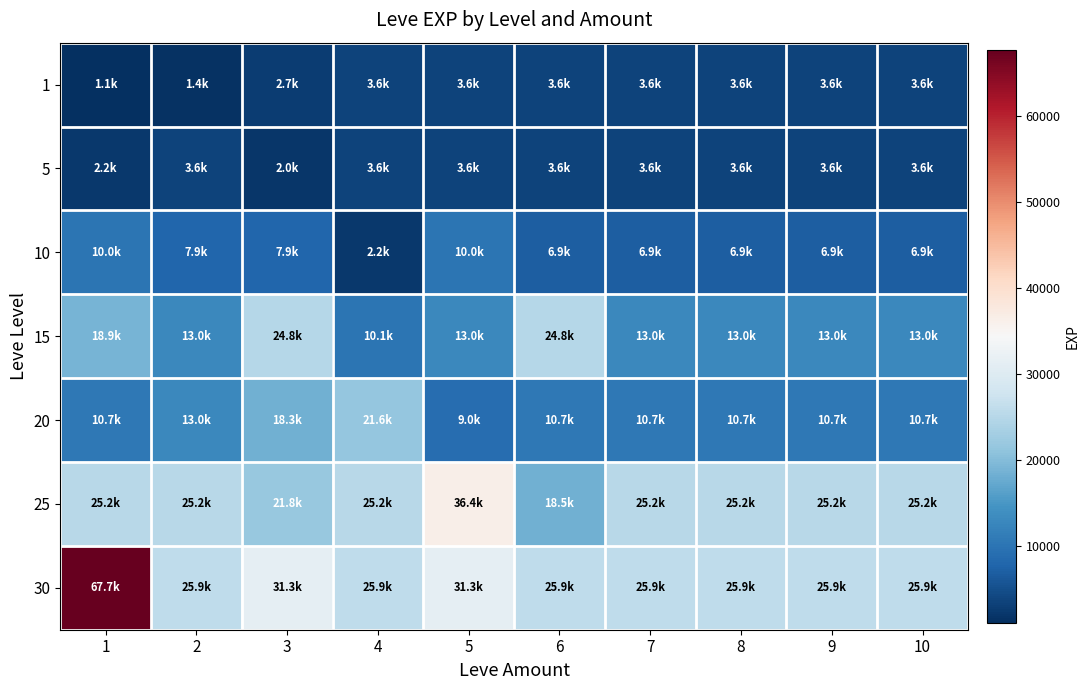

List the series in order of their peak value, lowest first.

1, 5, 10, 20, 15, 25, 30